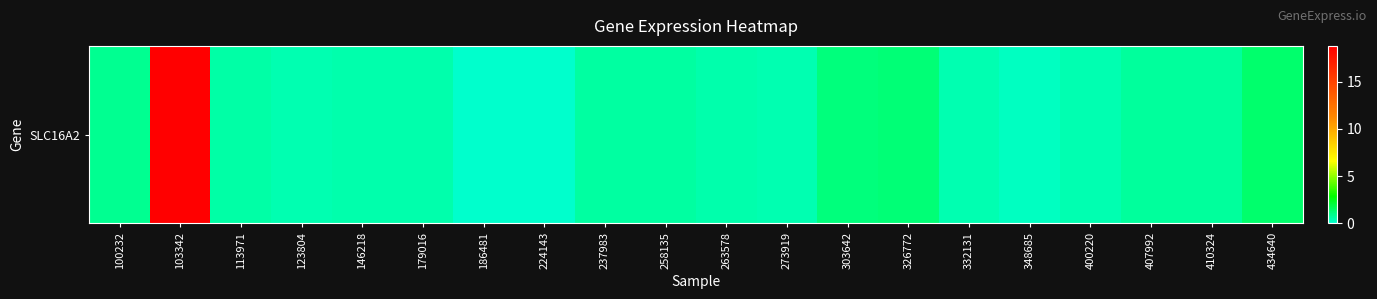

List the labels in order of value, smallest first.

186481, 224143, 348685, 123804, 332131, 400220, 273919, 146218, 179016, 263578, 113971, 237983, 258135, 410324, 407992, 100232, 303642, 326772, 434640, 103342